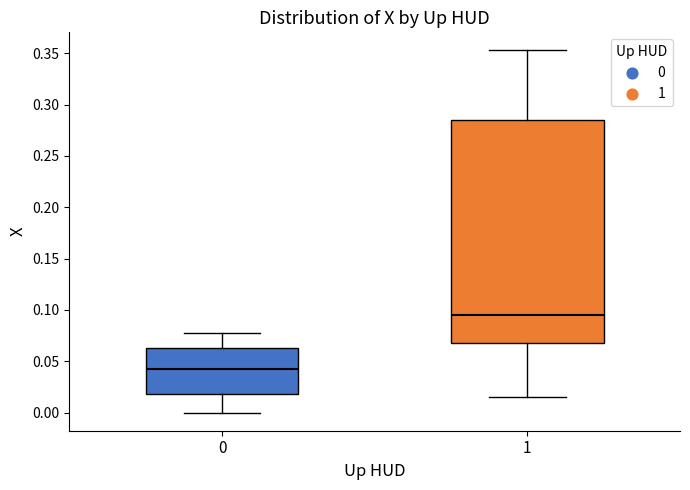

Reading left to right, read every box against the y-axis: the position of its median line, the range the box covers, and the ends of its whiskers. The values are not printed on the chart, so give them approximately, as read against the axis.

0: median 0.040, box 0.020 to 0.065, whiskers 0.000 to 0.080
1: median 0.095, box 0.070 to 0.285, whiskers 0.015 to 0.355